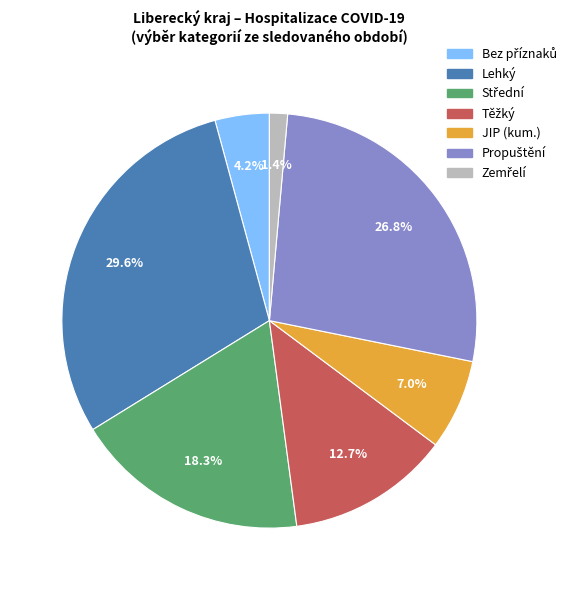

Which slice is the largest?

Lehký